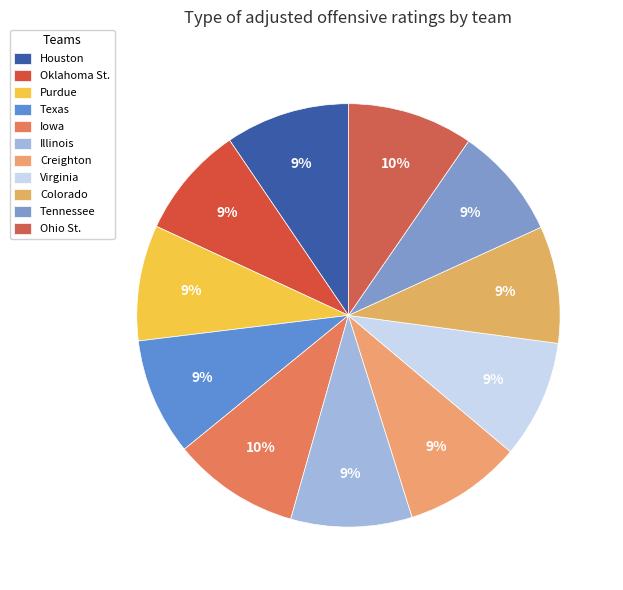

Count the number of slices in the pie.

11